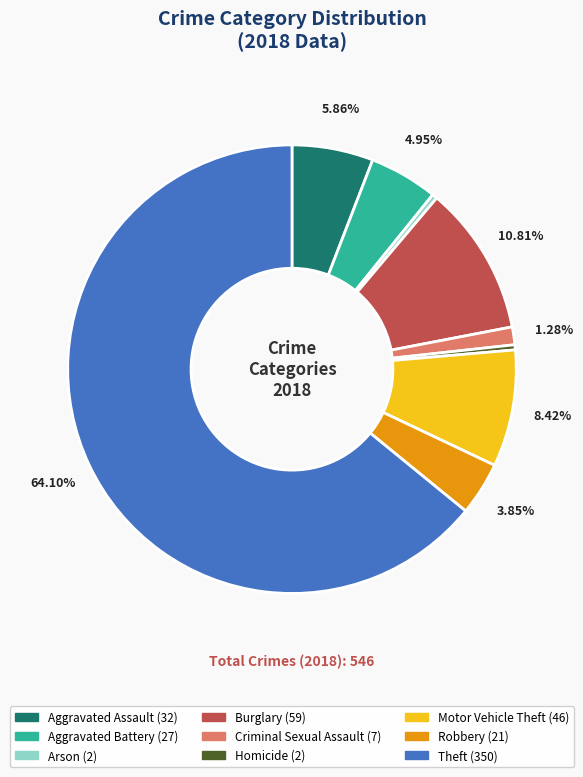

Which slice is the largest?

Theft